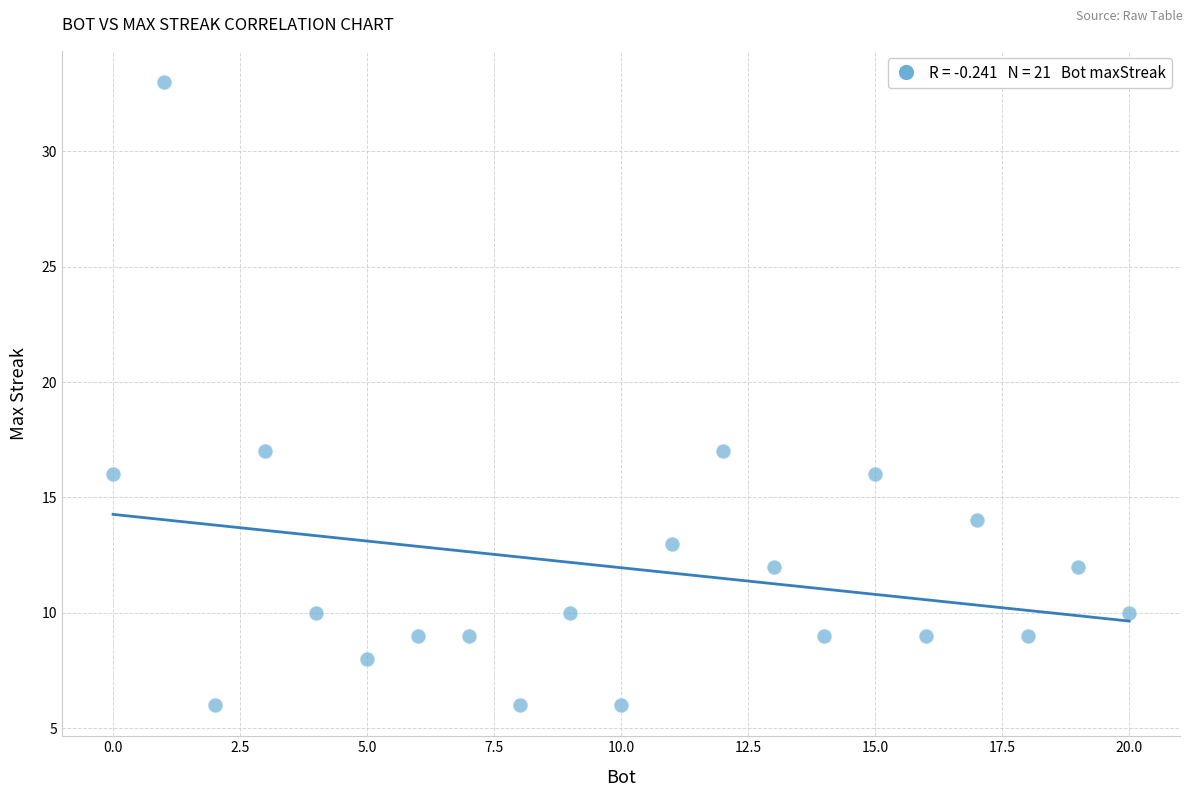

What is the range of X values (max minus min)?

20